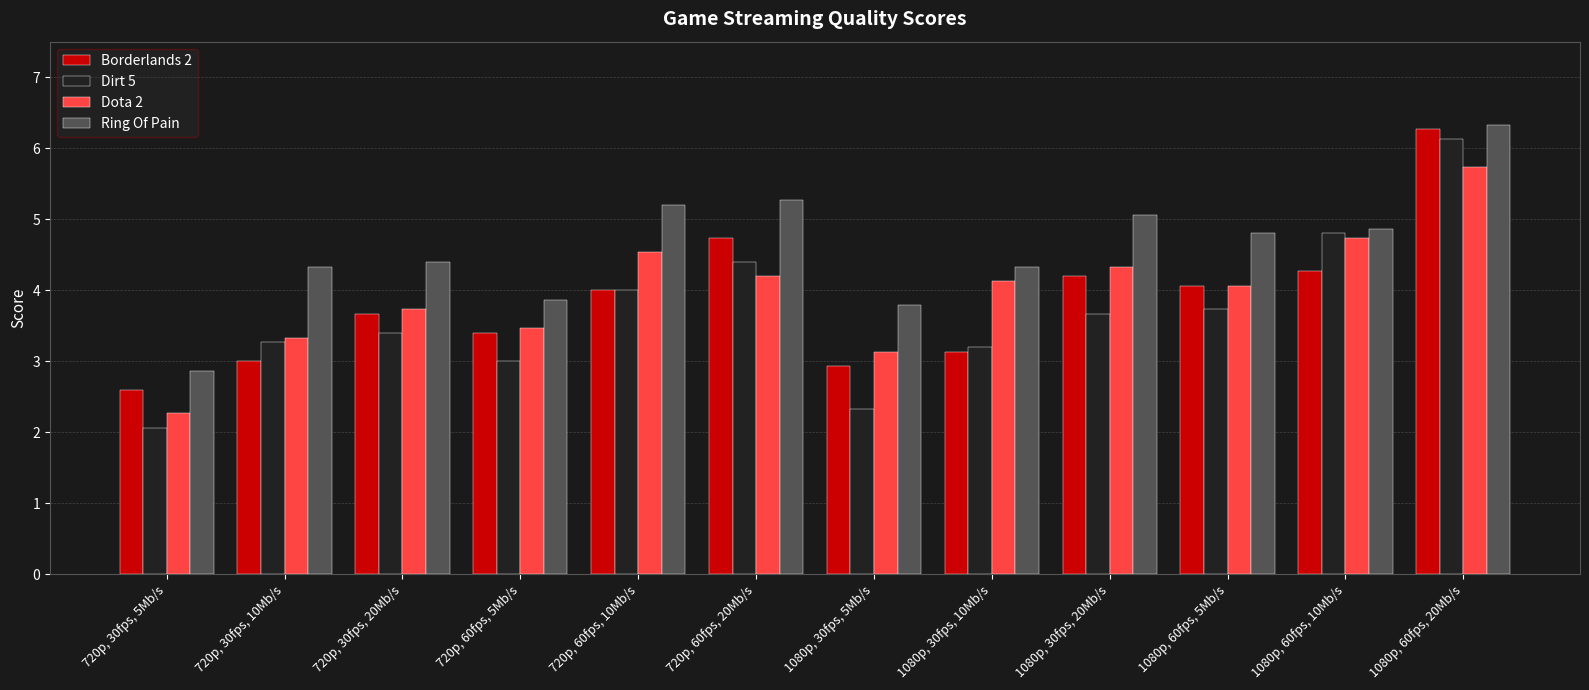

Reading left to right, what are all the values shown in this chart?

Borderlands 2: 2.6	3.0	3.7	3.4	4.0	4.7	2.9	3.1	4.2	4.1	4.3	6.3
Dirt 5: 2.1	3.3	3.4	3.0	4.0	4.4	2.3	3.2	3.7	3.7	4.8	6.1
Dota 2: 2.3	3.3	3.7	3.5	4.5	4.2	3.1	4.1	4.3	4.1	4.7	5.7
Ring Of Pain: 2.9	4.3	4.4	3.9	5.2	5.3	3.8	4.3	5.1	4.8	4.9	6.3